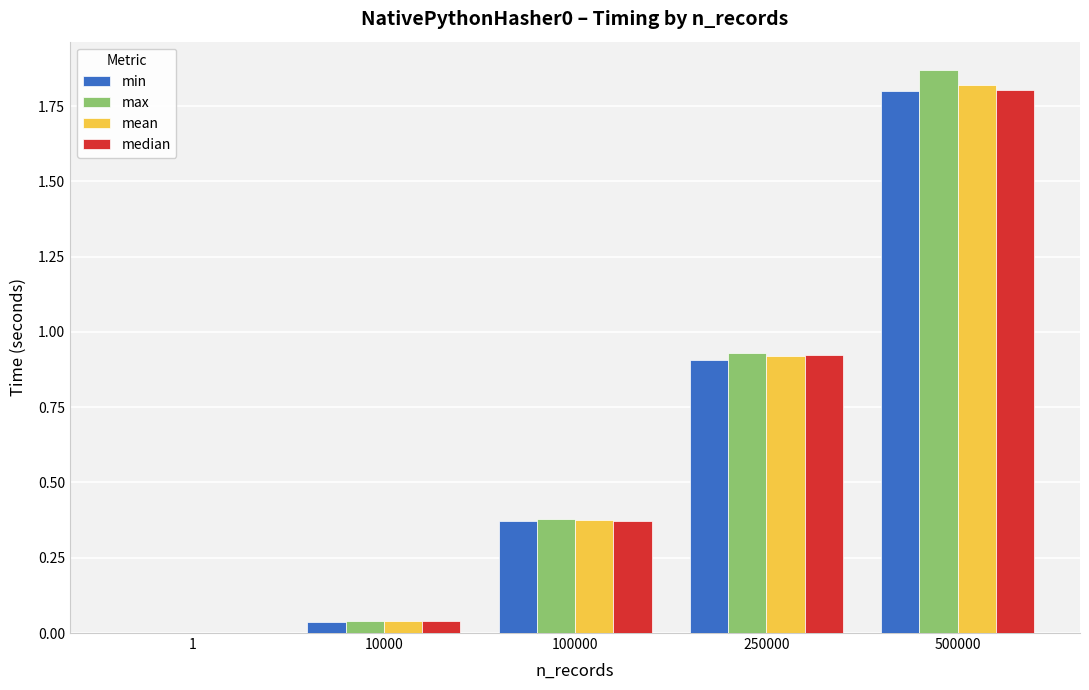

Are the bars grouped side by side (vs. stacked)?

Yes